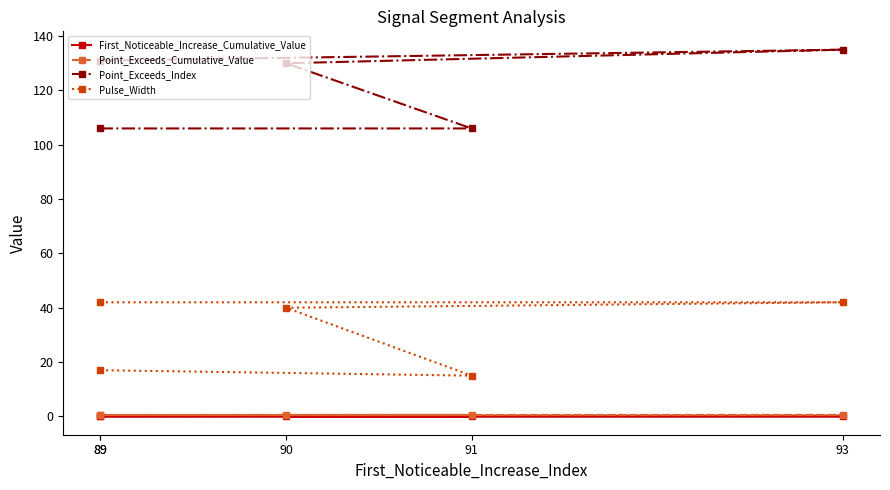

At which category does the chart reach its minimum across all series?

89